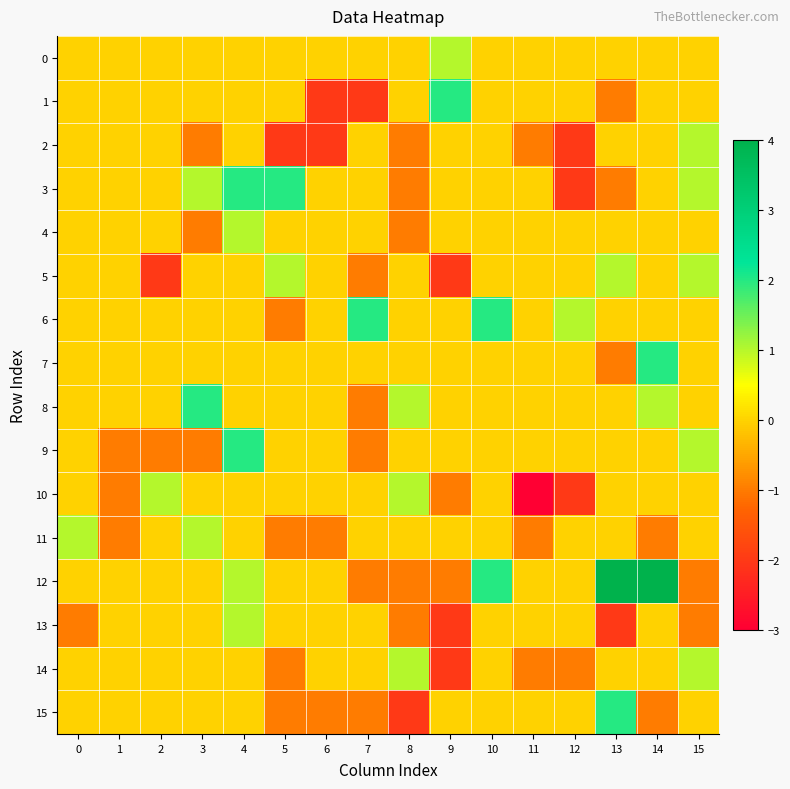

Reading right to left, extract all data points from this chart.

0: 15=0	14=0	13=0	12=0	11=0	10=0	9=1	8=0	7=0	6=0	5=0	4=0	3=0	2=0	1=0	0=0
1: 15=0	14=0	13=-1	12=0	11=0	10=0	9=2	8=0	7=-2	6=-2	5=0	4=0	3=0	2=0	1=0	0=0
2: 15=1	14=0	13=0	12=-2	11=-1	10=0	9=0	8=-1	7=0	6=-2	5=-2	4=0	3=-1	2=0	1=0	0=0
3: 15=1	14=0	13=-1	12=-2	11=0	10=0	9=0	8=-1	7=0	6=0	5=2	4=2	3=1	2=0	1=0	0=0
4: 15=0	14=0	13=0	12=0	11=0	10=0	9=0	8=-1	7=0	6=0	5=0	4=1	3=-1	2=0	1=0	0=0
5: 15=1	14=0	13=1	12=0	11=0	10=0	9=-2	8=0	7=-1	6=0	5=1	4=0	3=0	2=-2	1=0	0=0
6: 15=0	14=0	13=0	12=1	11=0	10=2	9=0	8=0	7=2	6=0	5=-1	4=0	3=0	2=0	1=0	0=0
7: 15=0	14=2	13=-1	12=0	11=0	10=0	9=0	8=0	7=0	6=0	5=0	4=0	3=0	2=0	1=0	0=0
8: 15=0	14=1	13=0	12=0	11=0	10=0	9=0	8=1	7=-1	6=0	5=0	4=0	3=2	2=0	1=0	0=0
9: 15=1	14=0	13=0	12=0	11=0	10=0	9=0	8=0	7=-1	6=0	5=0	4=2	3=-1	2=-1	1=-1	0=0
10: 15=0	14=0	13=0	12=-2	11=-3	10=0	9=-1	8=1	7=0	6=0	5=0	4=0	3=0	2=1	1=-1	0=0
11: 15=0	14=-1	13=0	12=0	11=-1	10=0	9=0	8=0	7=0	6=-1	5=-1	4=0	3=1	2=0	1=-1	0=1
12: 15=-1	14=4	13=4	12=0	11=0	10=2	9=-1	8=-1	7=-1	6=0	5=0	4=1	3=0	2=0	1=0	0=0
13: 15=-1	14=0	13=-2	12=0	11=0	10=0	9=-2	8=-1	7=0	6=0	5=0	4=1	3=0	2=0	1=0	0=-1
14: 15=1	14=0	13=0	12=-1	11=-1	10=0	9=-2	8=1	7=0	6=0	5=-1	4=0	3=0	2=0	1=0	0=0
15: 15=0	14=-1	13=2	12=0	11=0	10=0	9=0	8=-2	7=-1	6=-1	5=-1	4=0	3=0	2=0	1=0	0=0